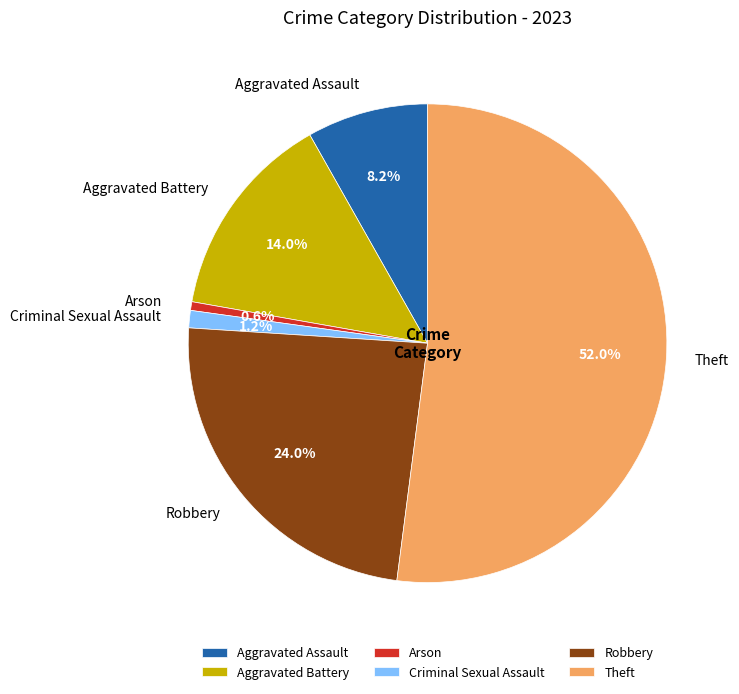

The Aggravated Assault slice represents 3% of the pie. True or false?

False